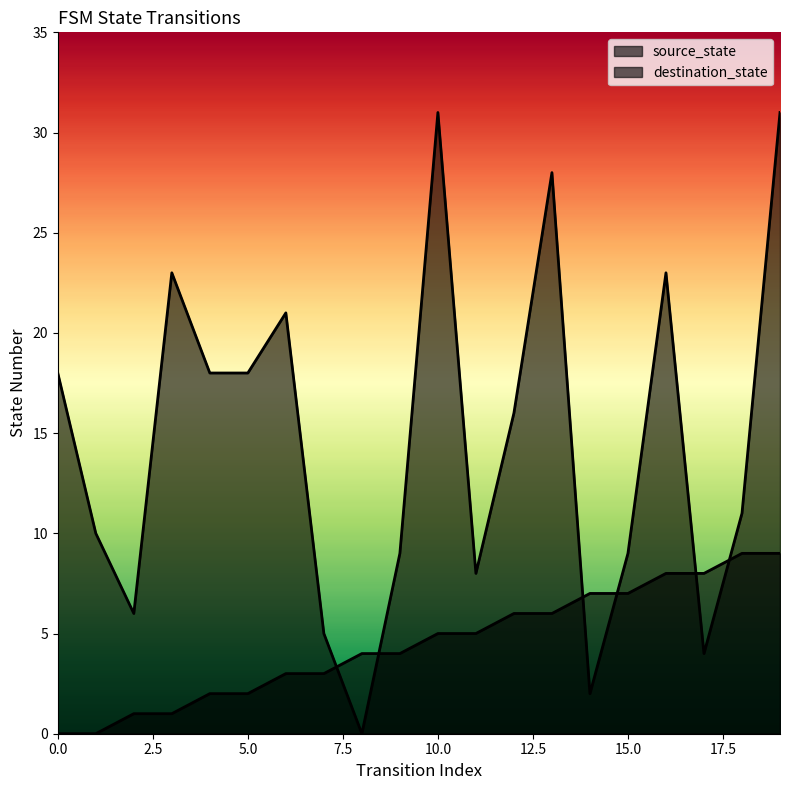

In destination_state, how many points are lower than both neighbors (excluding endpoints)?

5